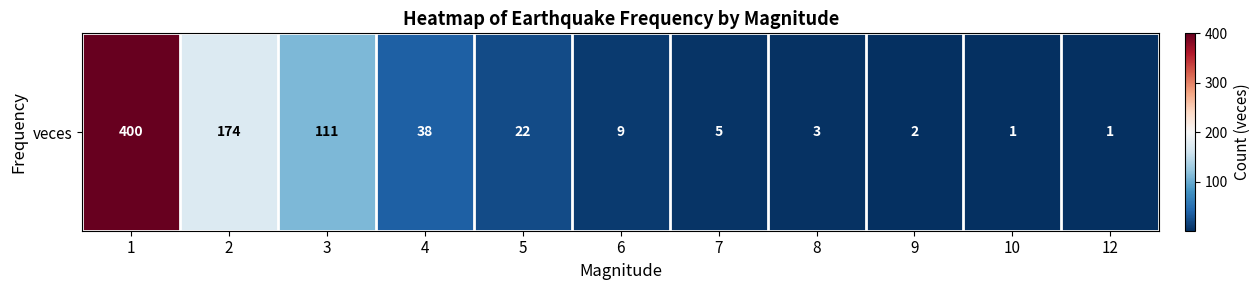

Where does the data first go above 9?

1